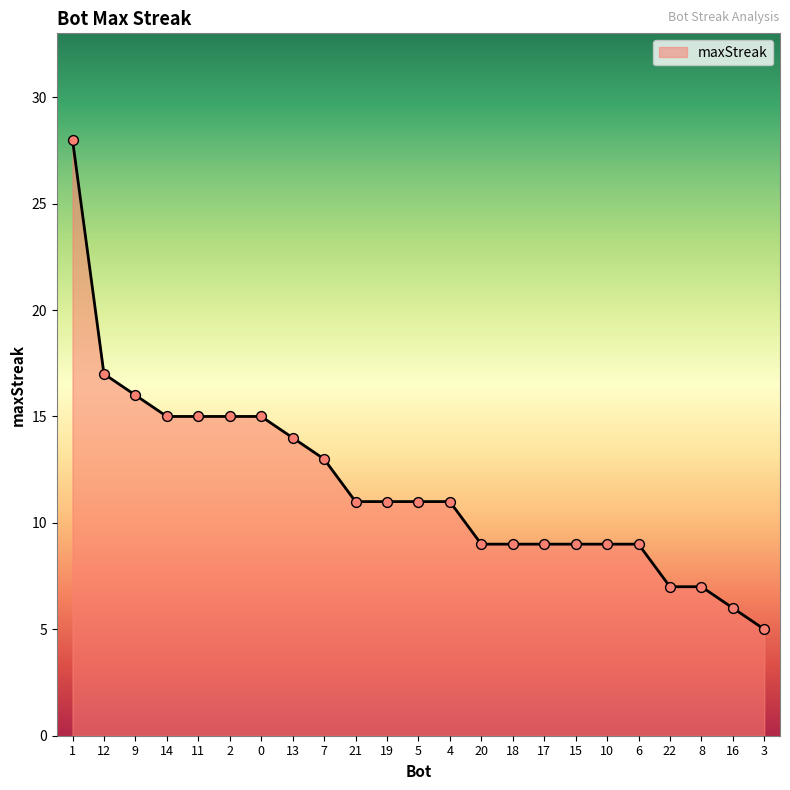

What is the change in value from 9 to 7?

-3